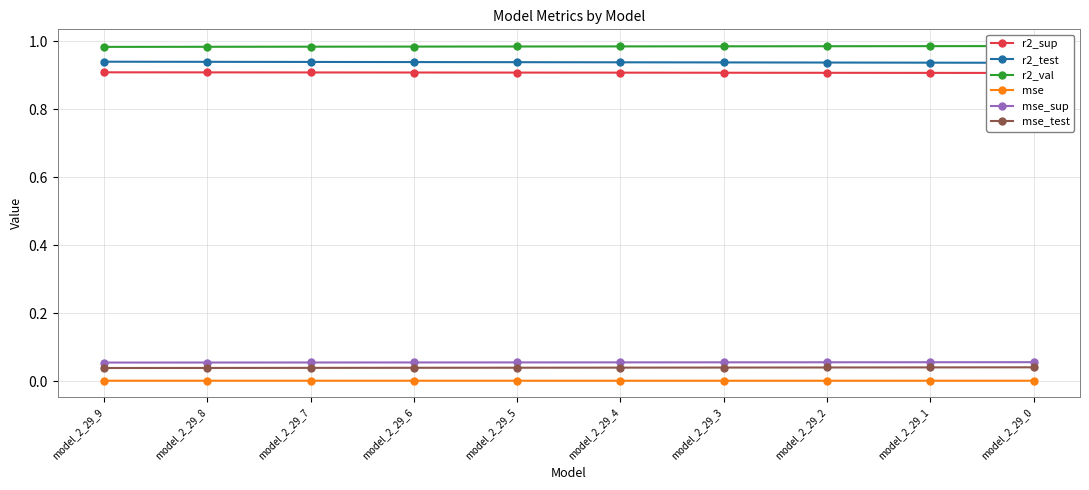

True or false: r2_val and mse_test cross at least once.

False